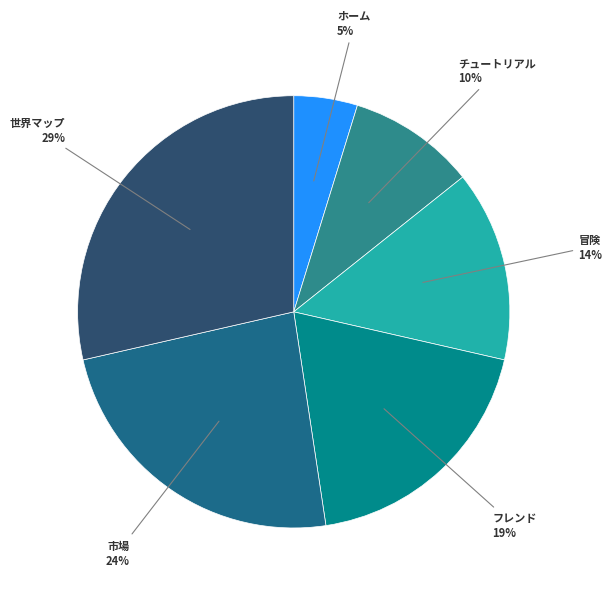

To the nearest percent, what portion does ホーム represent?

5%